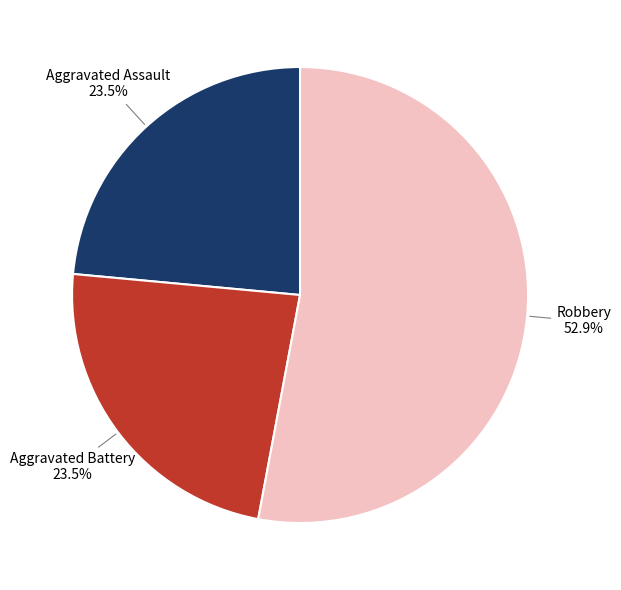

Is there a majority slice in this chart?

Yes